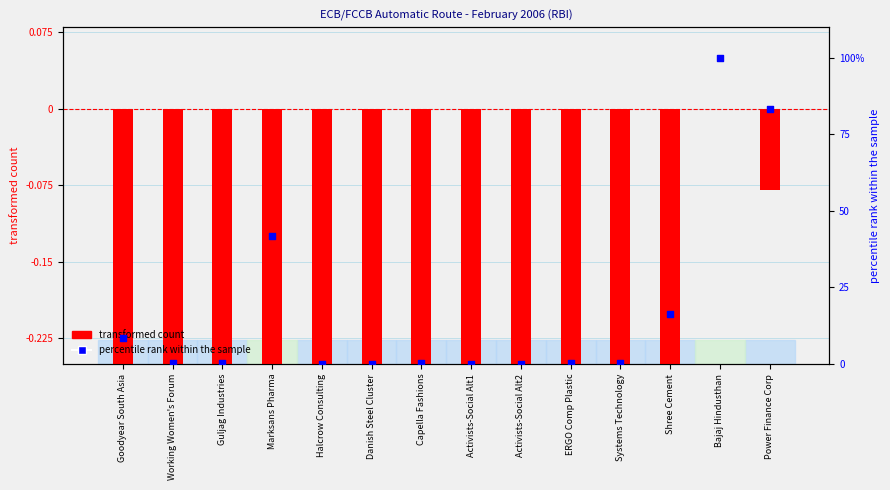

At how many categories does at least one series exceed 8?

5